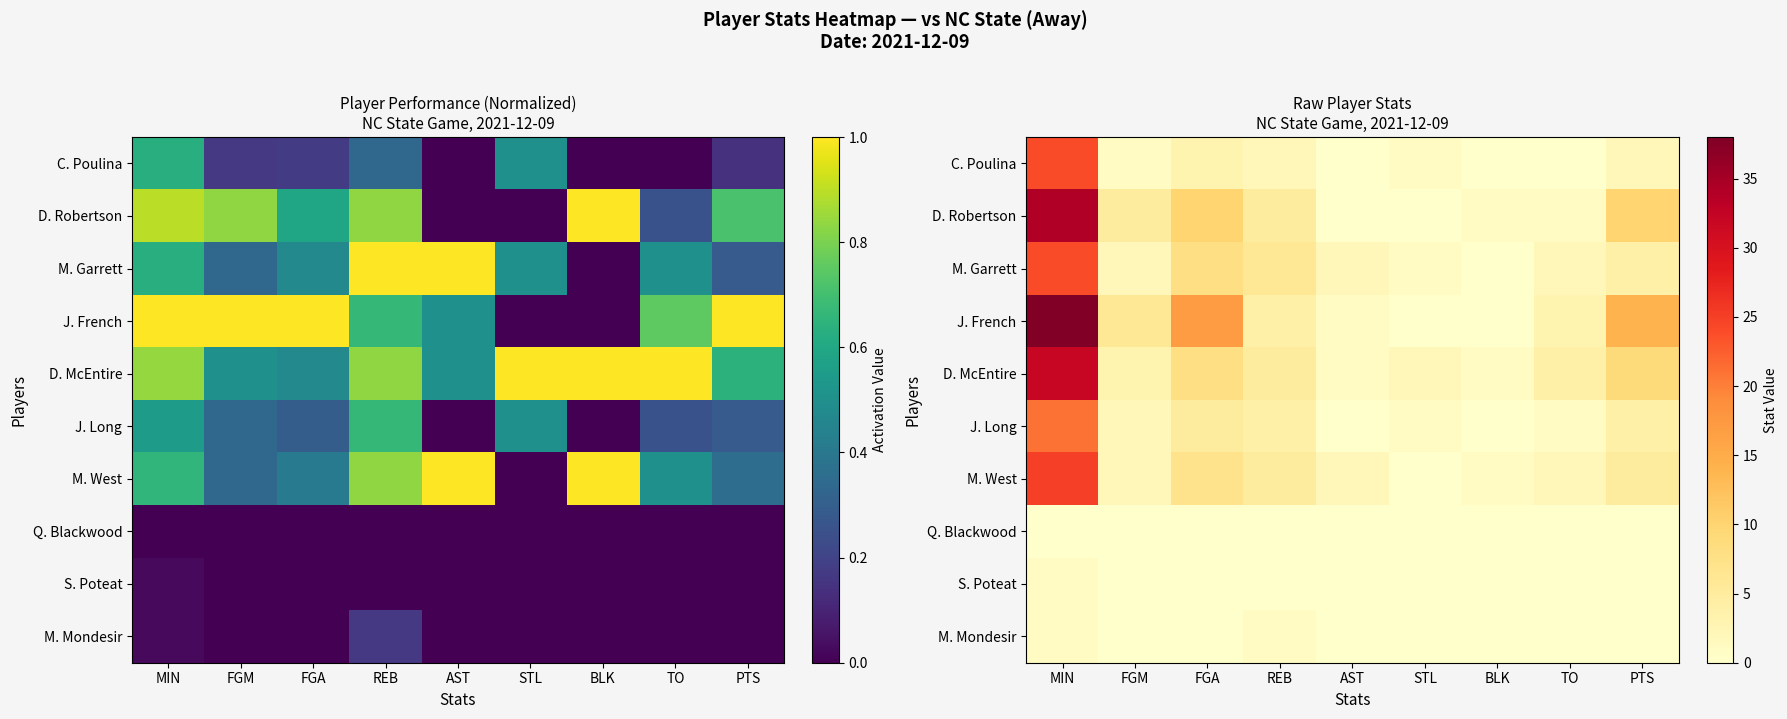

At which label does S. Poteat reach its peak?

MIN